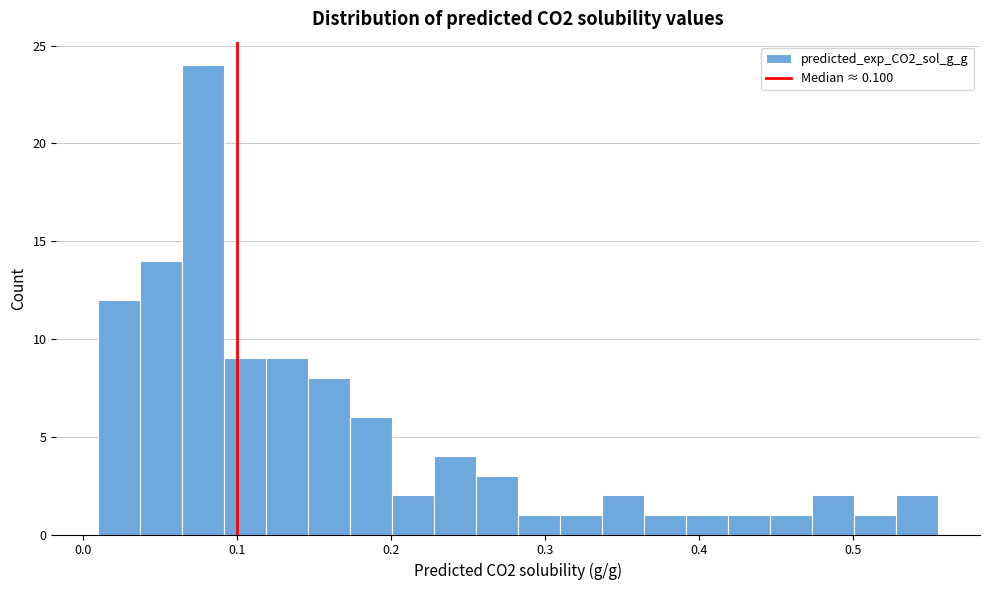

Read against the x-axis, roughly where is the centre of the tallest bar?

0.08